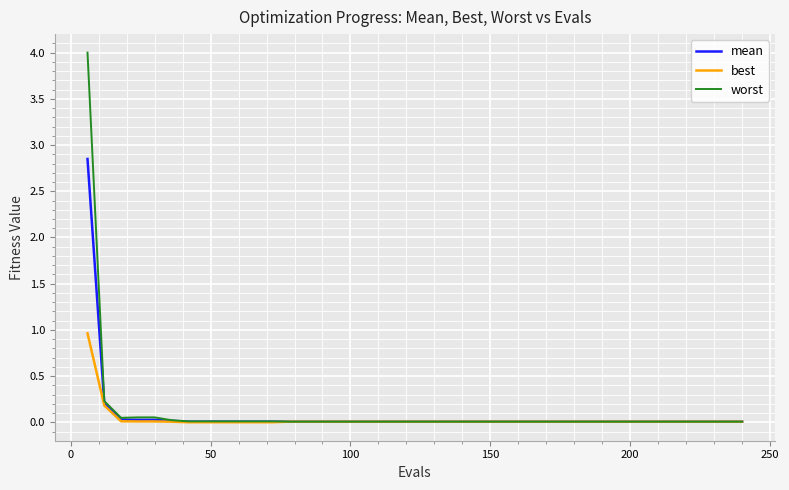

Does the chart display data point markers on the line(s)?

No